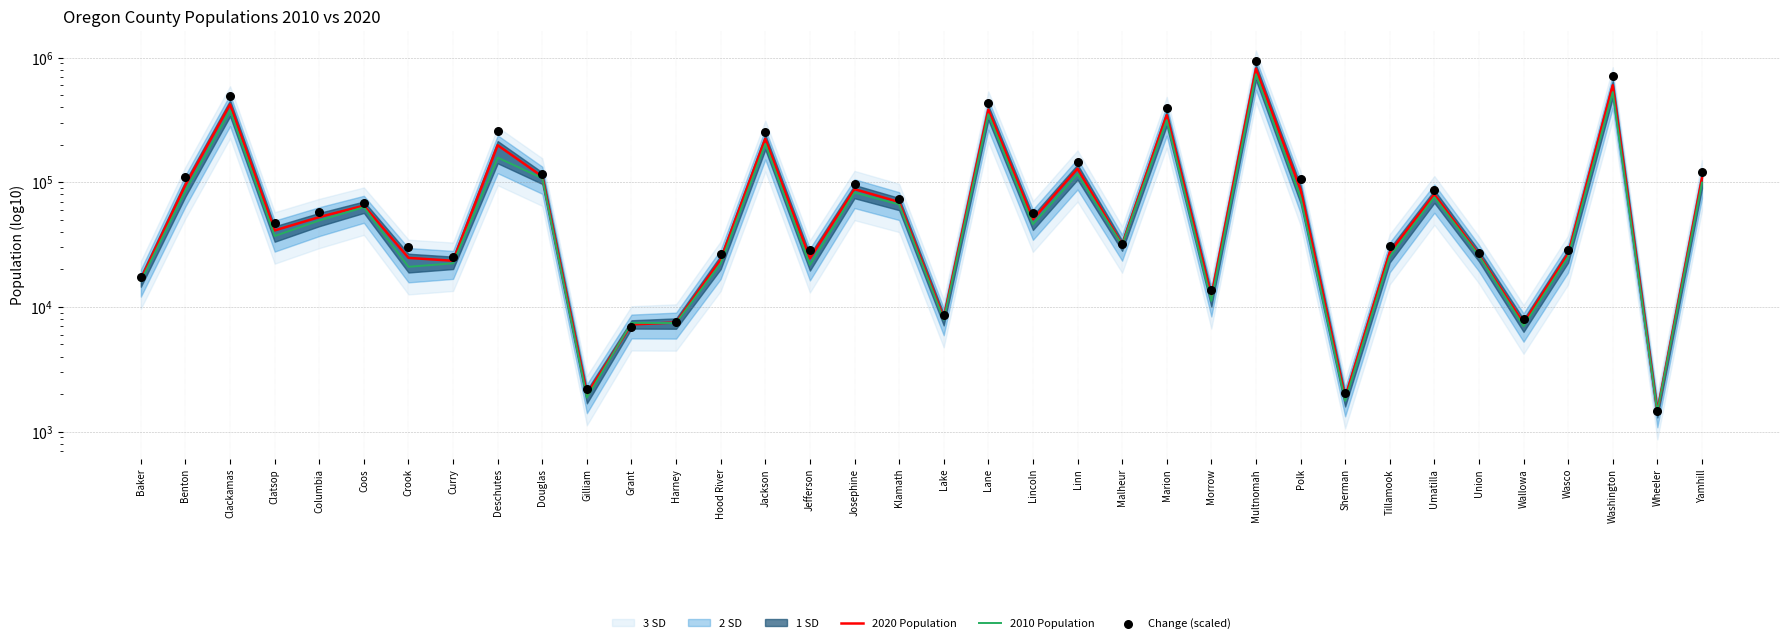

Which series has the widest spread of Y values?

Change (scaled)